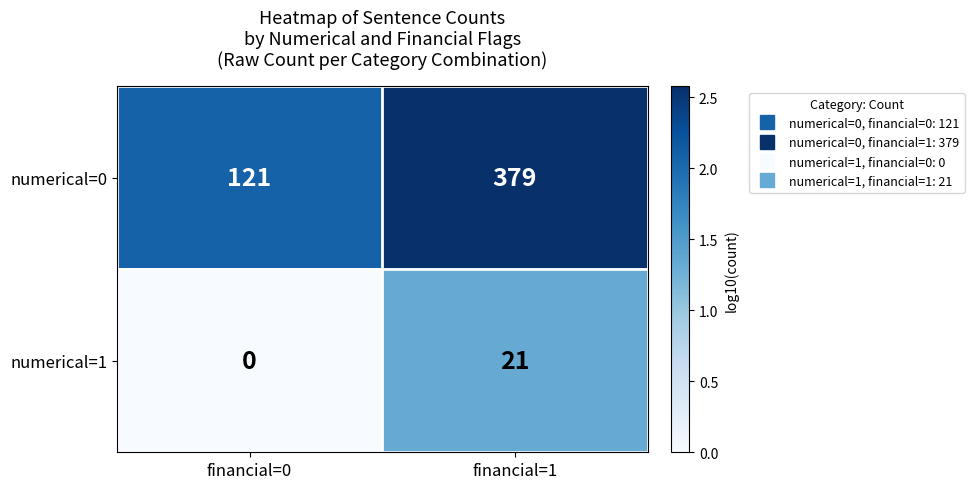

Reading left to right, transcribe all the data shown in this chart.

numerical=0: 121	379
numerical=1: 0	21